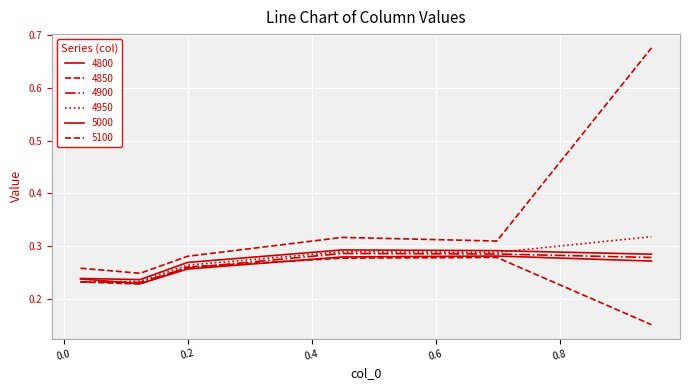

Rank the categories by 5000 value from lowest to highest.

0.1232876712328767, 0.0273972602739726, 0.2, 0.947945205479452, 0.6986301369863014, 0.4493150684931507